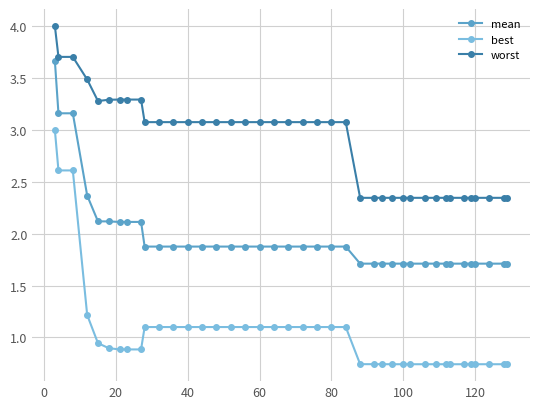

Does the chart have visible grid lines?

Yes